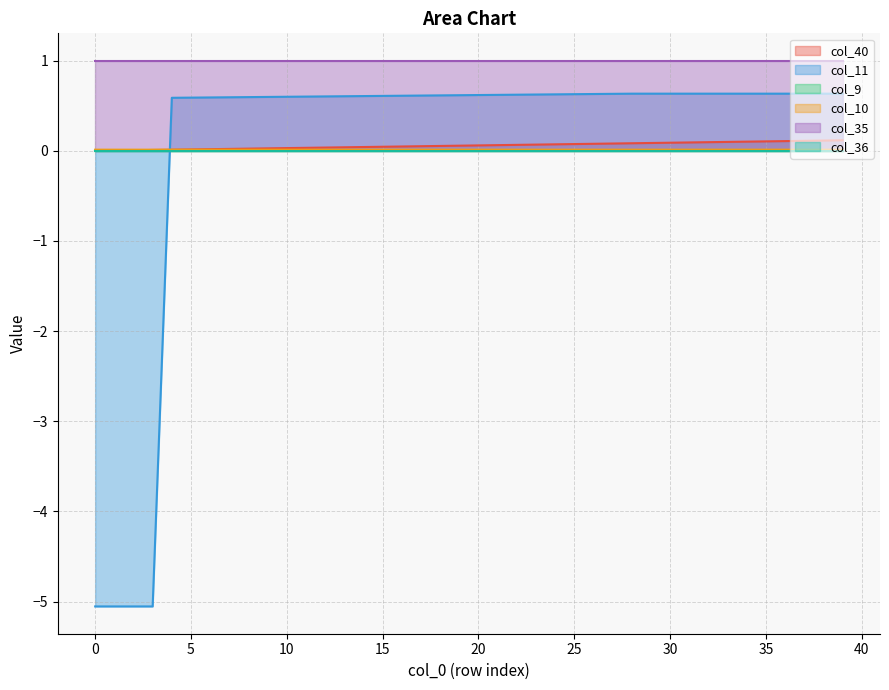

How many values in col_11 are above zero?

36